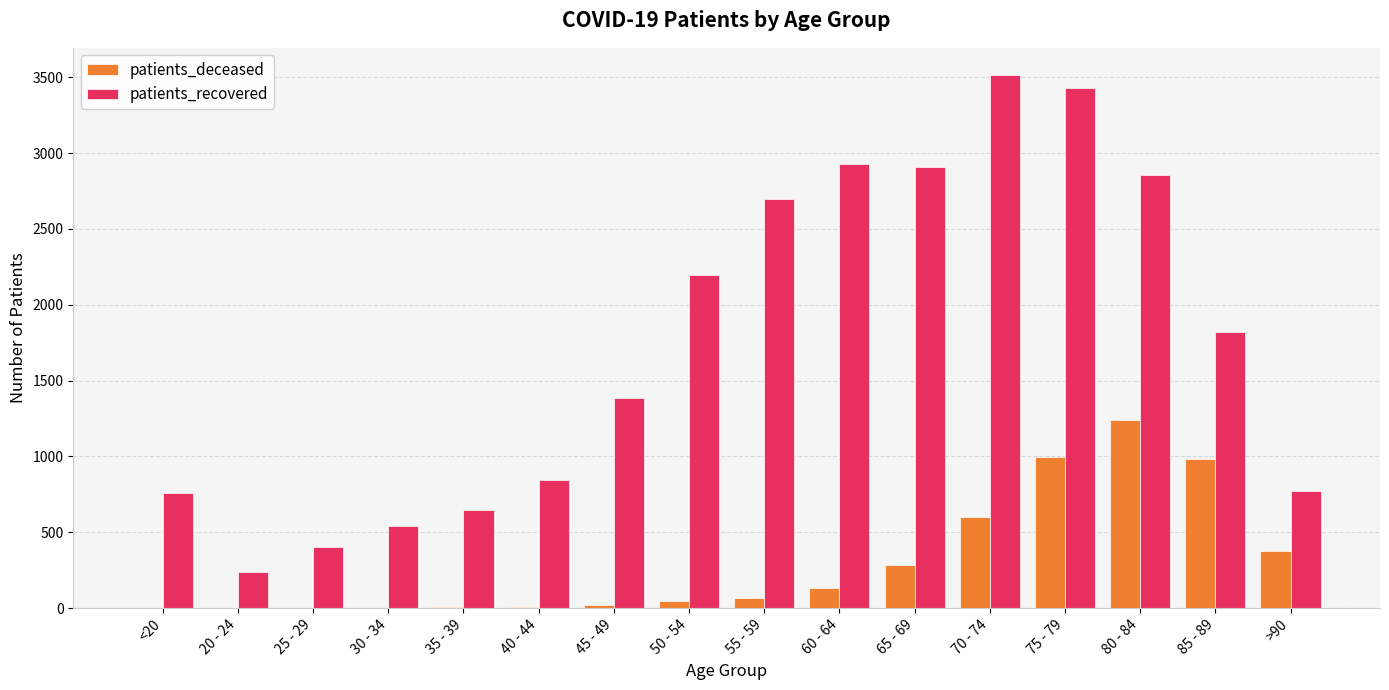

What are all the series names shown in the legend?

patients_deceased, patients_recovered